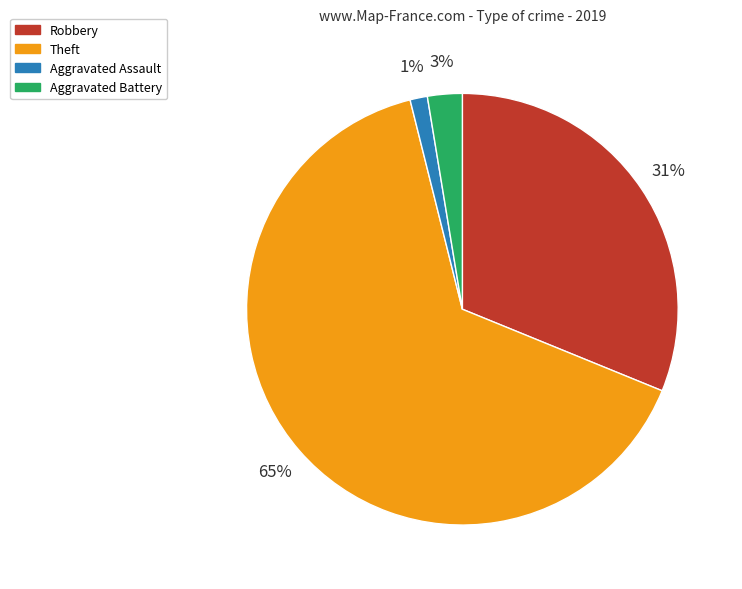

To the nearest percent, what is the average slice percentage?

25%